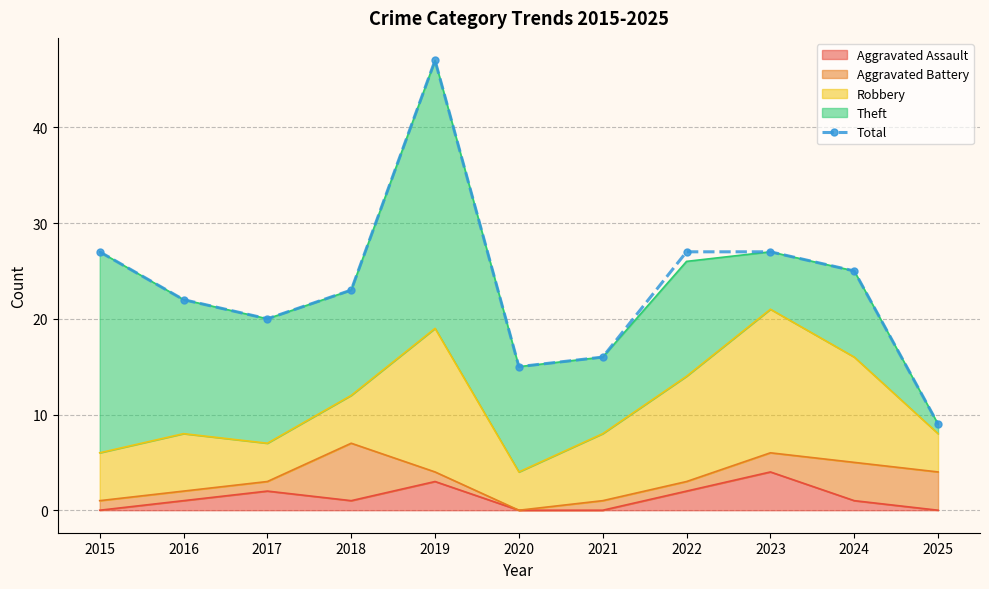

What is the minimum value shown in the chart?

9